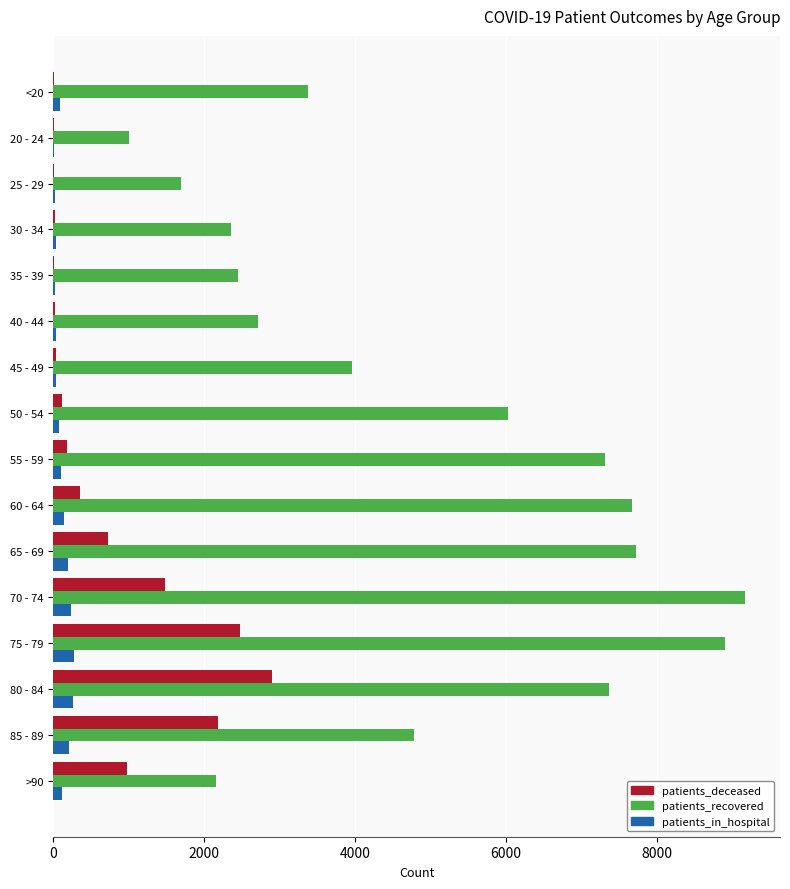

Is the value of patients_recovered at 40 - 44 greater than the value of patients_deceased at 30 - 34?

Yes